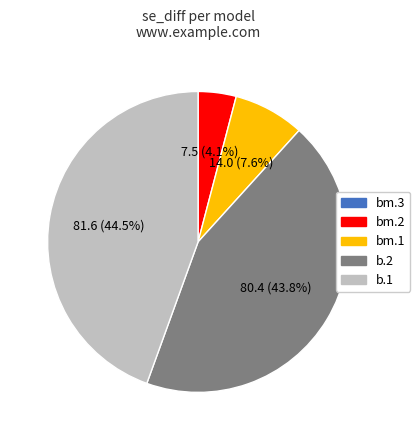

Which slice is the largest?

b.1